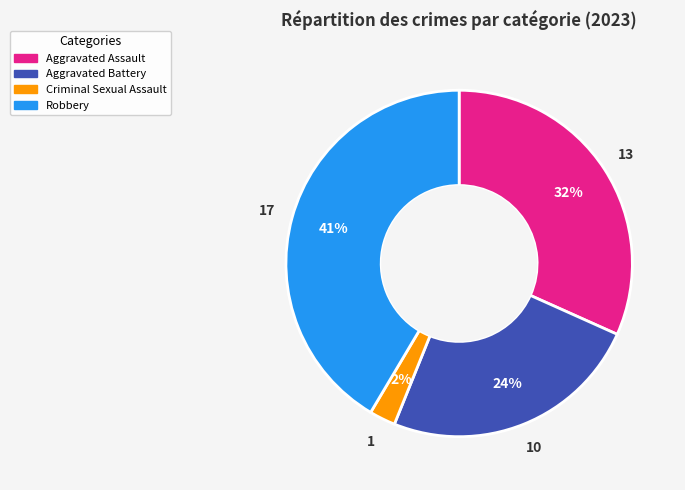

Combined, do Criminal Sexual Assault and Aggravated Assault account for over 50%?

No